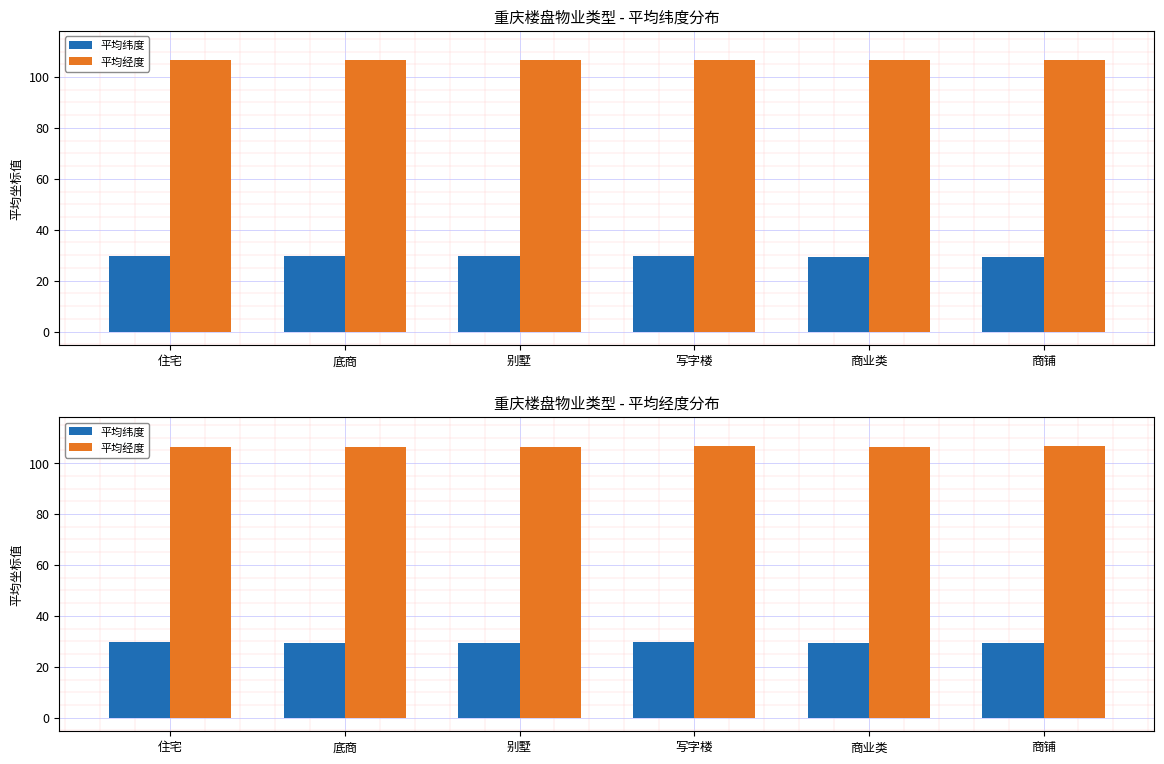

Which series changed the most between 别墅 and 商铺?

平均纬度